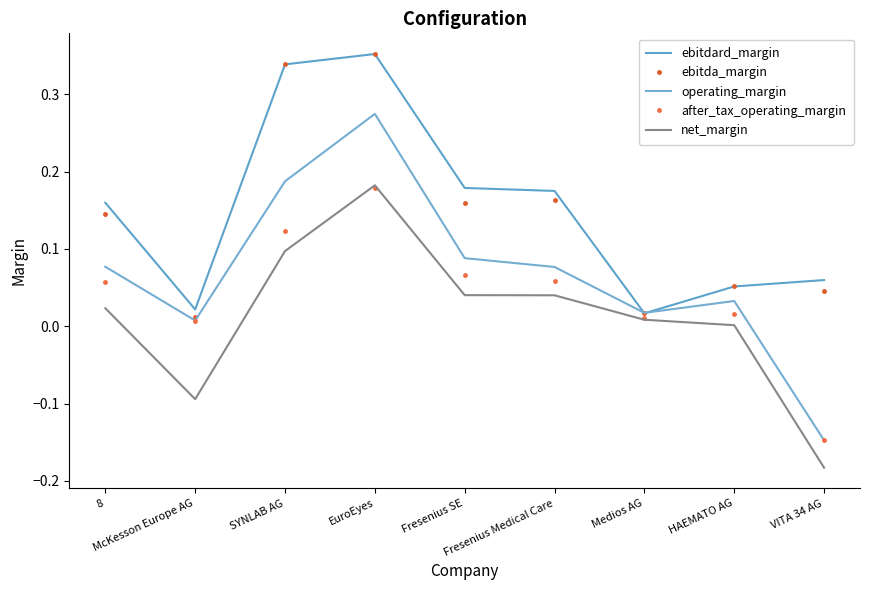

What is the label of the 1st point from the left?

8